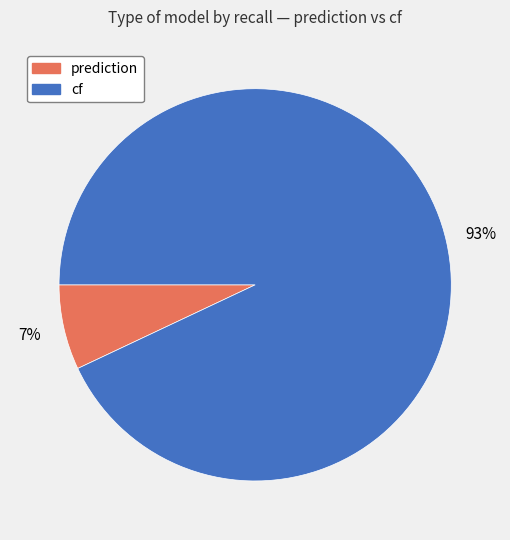

Rank the categories by value from highest to lowest.

cf, prediction